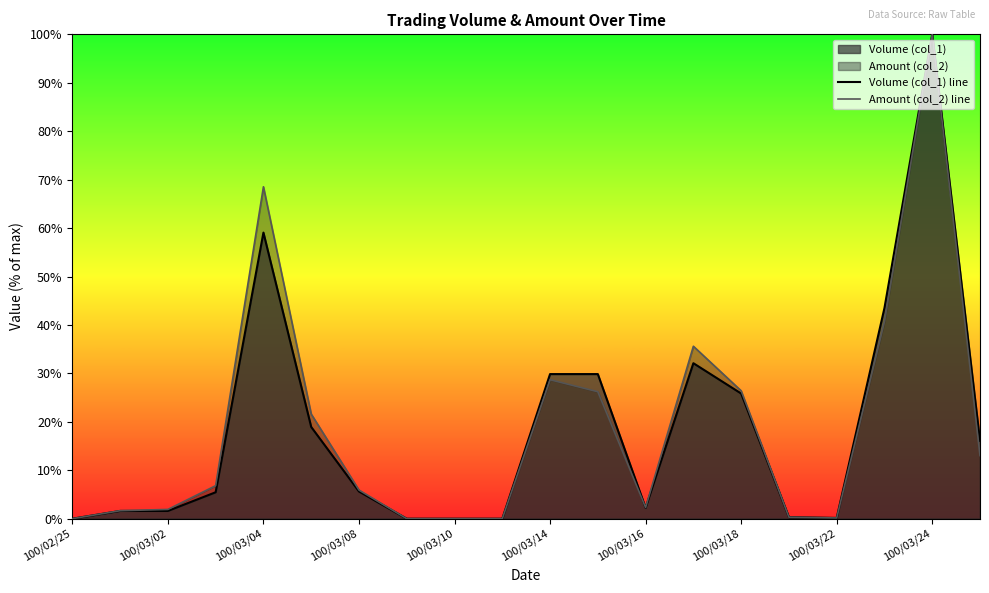

True or false: Volume (col_1) line and Amount (col_2) line cross at least once.

True